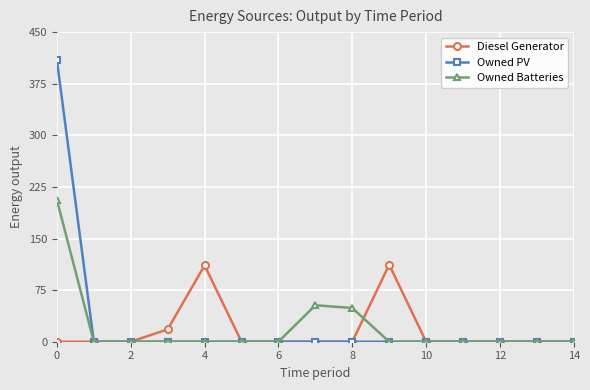

Which series has the largest range (max minus min)?

Owned PV